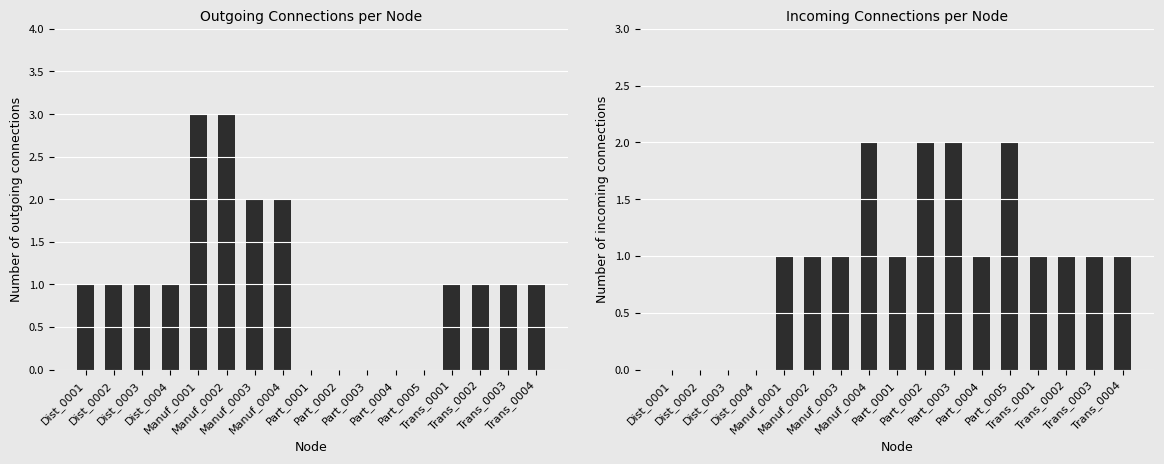

Rank the series by their maximum value, from highest to lowest.

Outgoing connections, Incoming connections